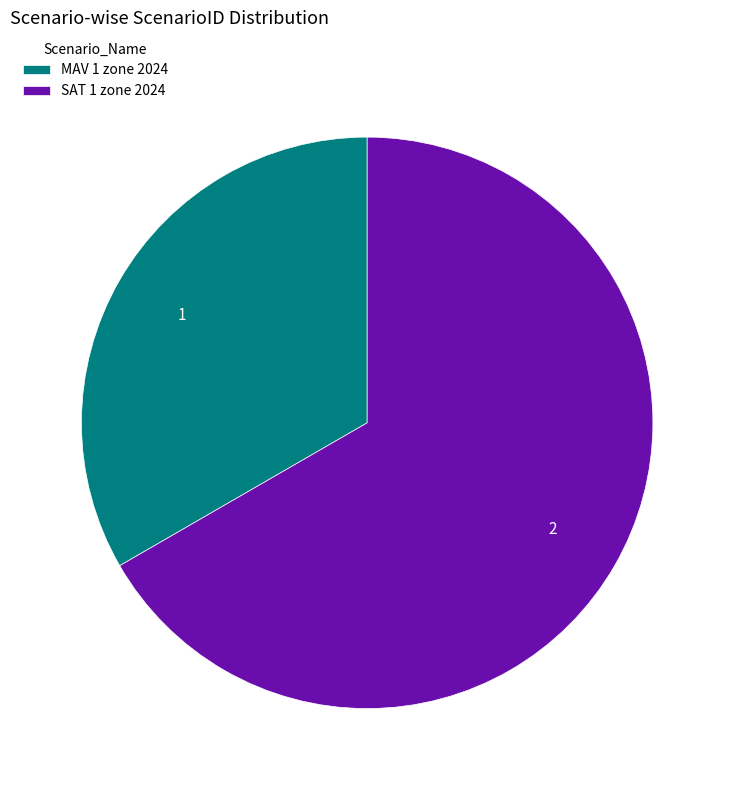

The SAT 1 zone 2024 slice represents 60% of the pie. True or false?

False